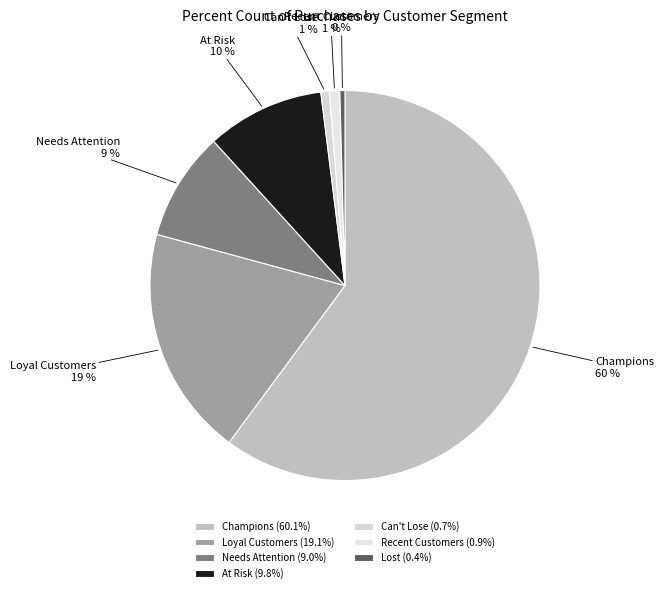

Count the number of slices in the pie.

7